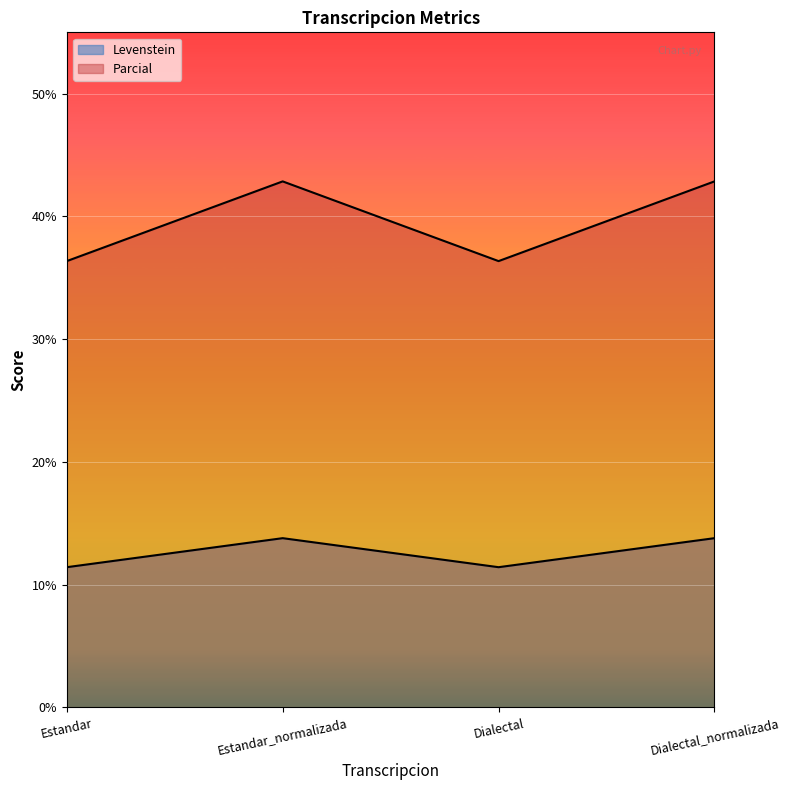

What is the minimum value shown in the chart?

11.4